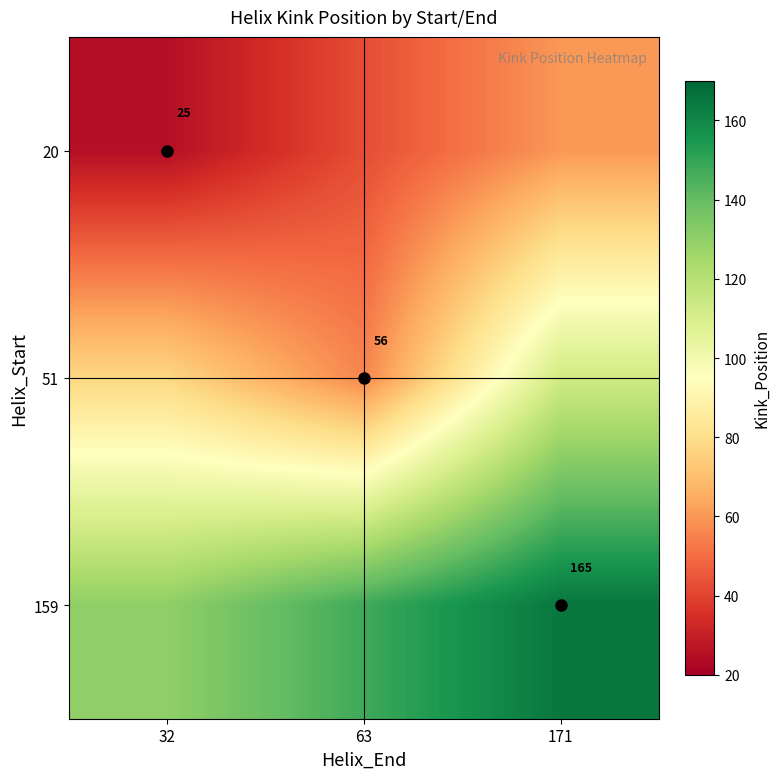

Is it true that 20 equals 25.0 at 32?

True